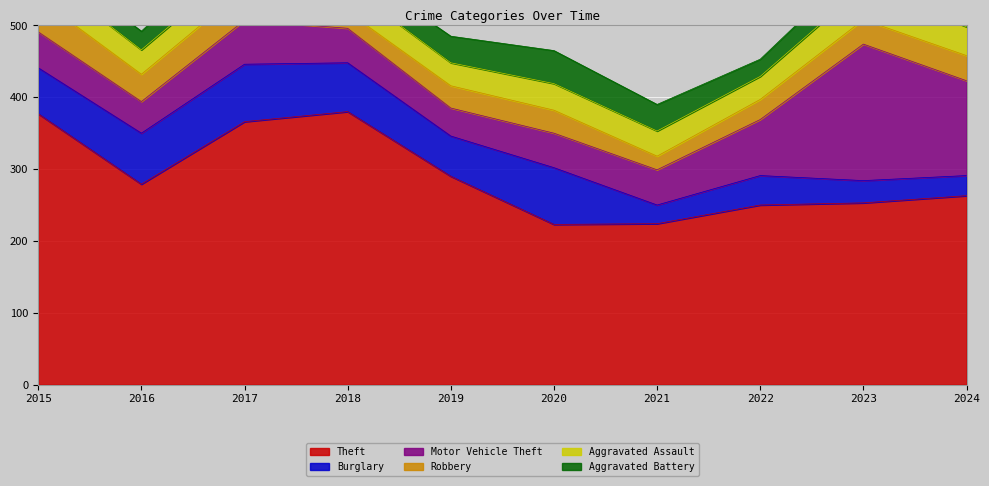

Which series has the largest total across all categories?

Theft